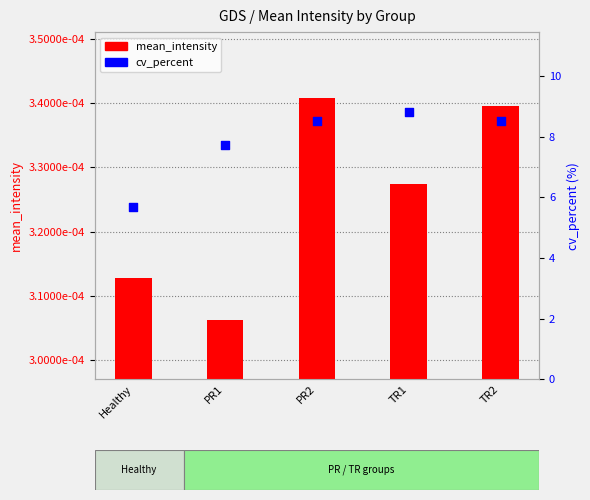

Is the value of mean_intensity at PR1 greater than the value of cv_percent at TR1?

No